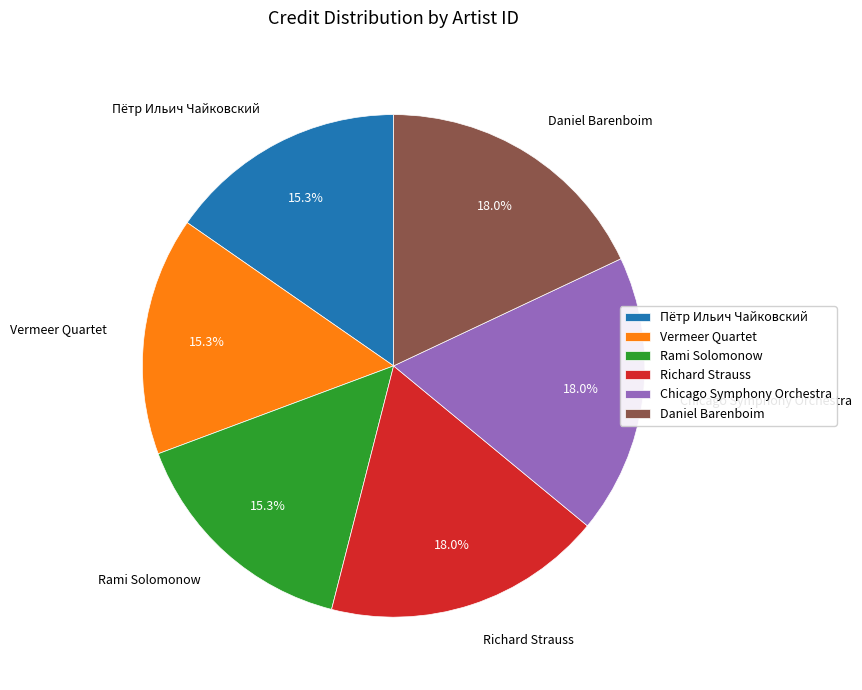

Approximately how many times larger is the value at Chicago Symphony Orchestra compared to Richard Strauss?

1.0